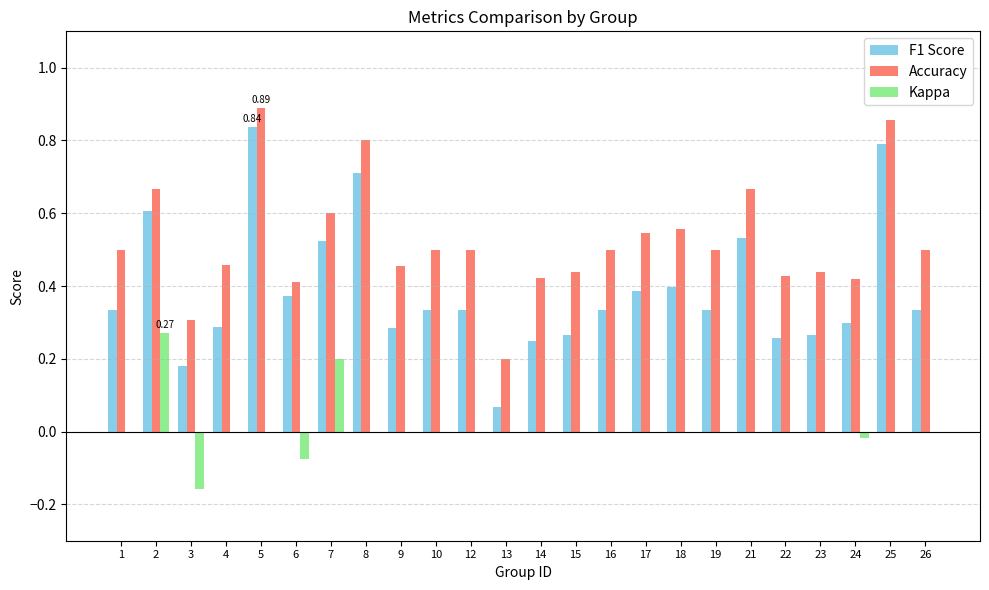

How many data points does each series have?

24